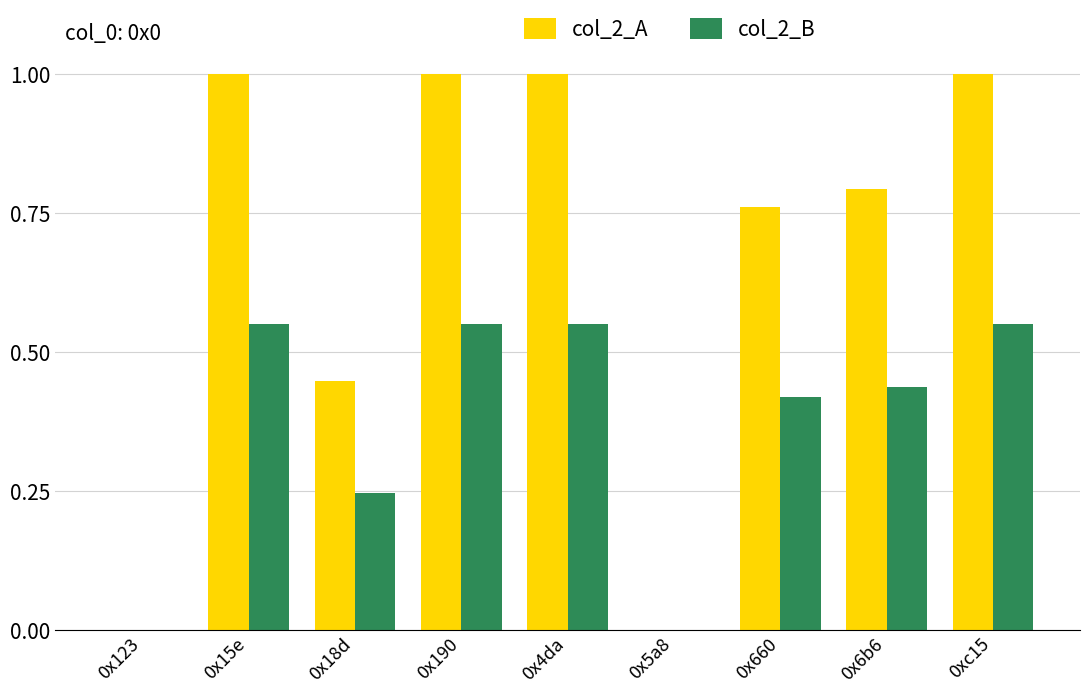

Is it true that col_2_B equals 0.2 at 0x660?

False